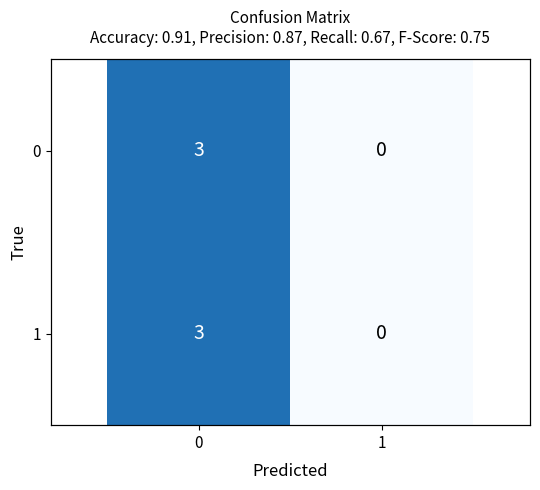

At which label does 0 reach its minimum?

1